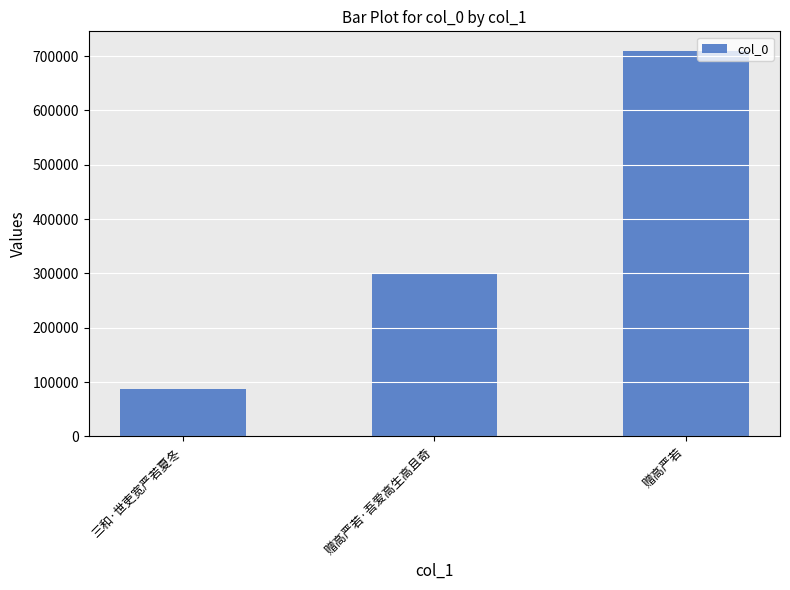

Rank the categories by value from highest to lowest.

赠高严若, 赠高严若·吾爱高生高且奇, 三和·世吏宽严若夏冬